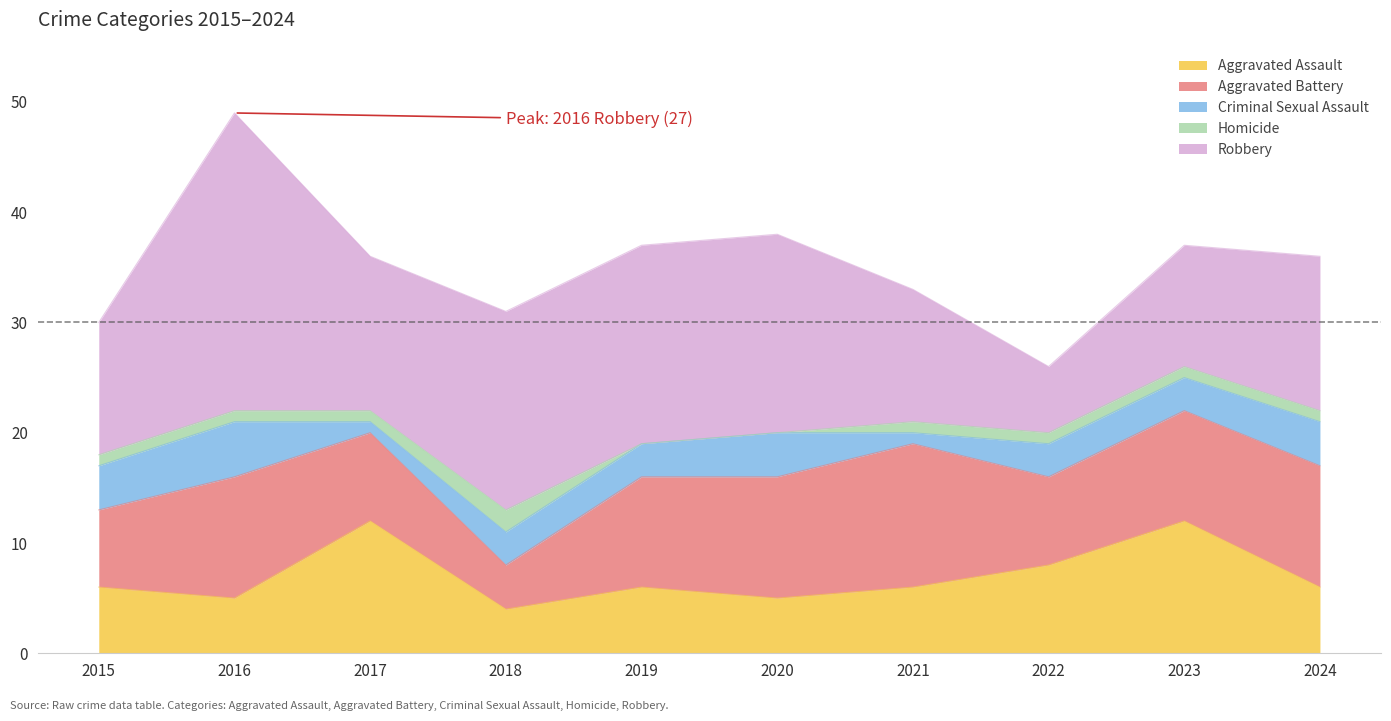

What is the value of the Aggravated Assault point at the 8th from the left?

8